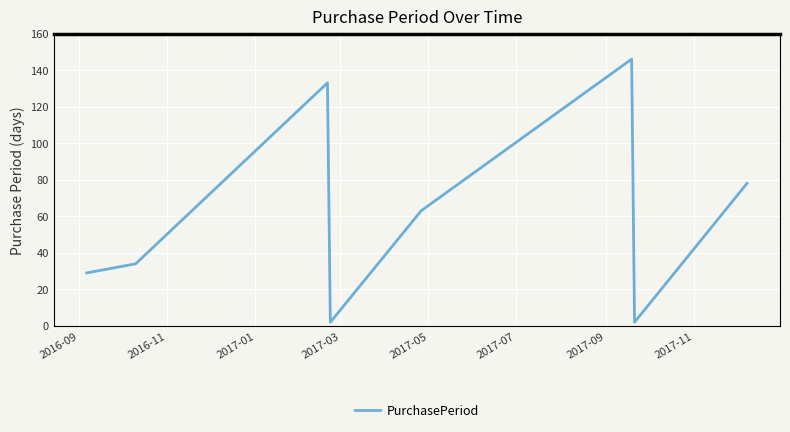

What is the greatest value displayed?

146